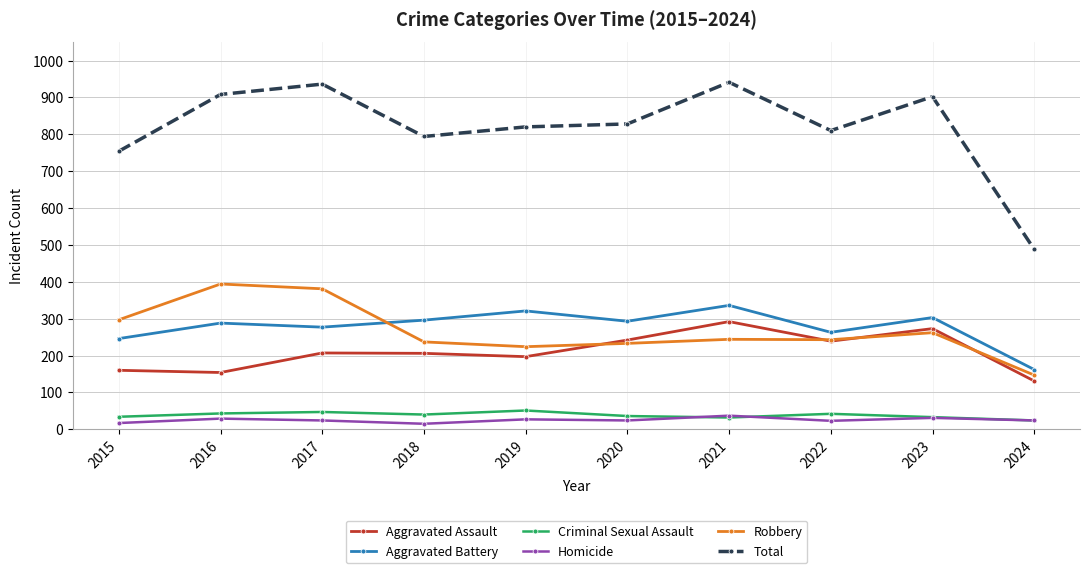

What is the value of the Aggravated Battery point at the 3rd from the left?

277